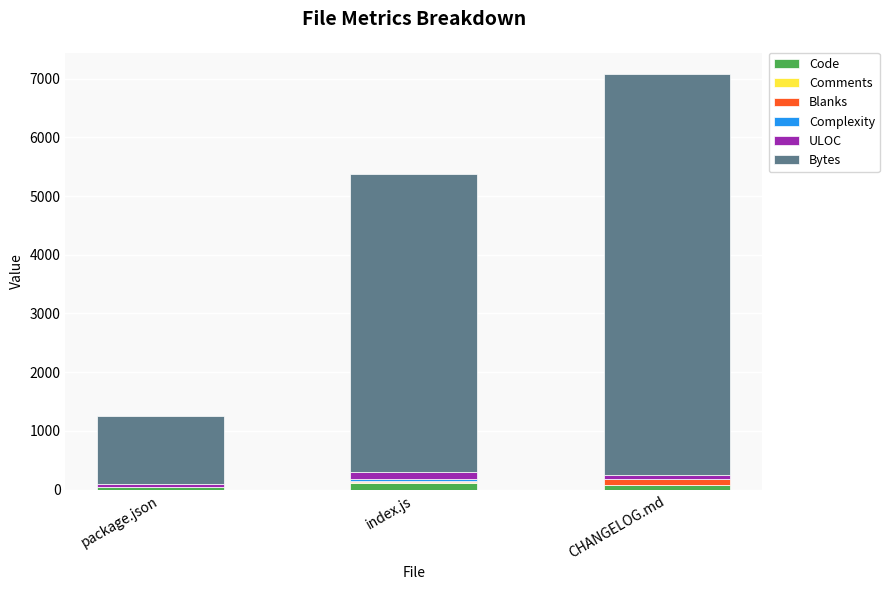

At which category is the sum across all series the highest?

CHANGELOG.md